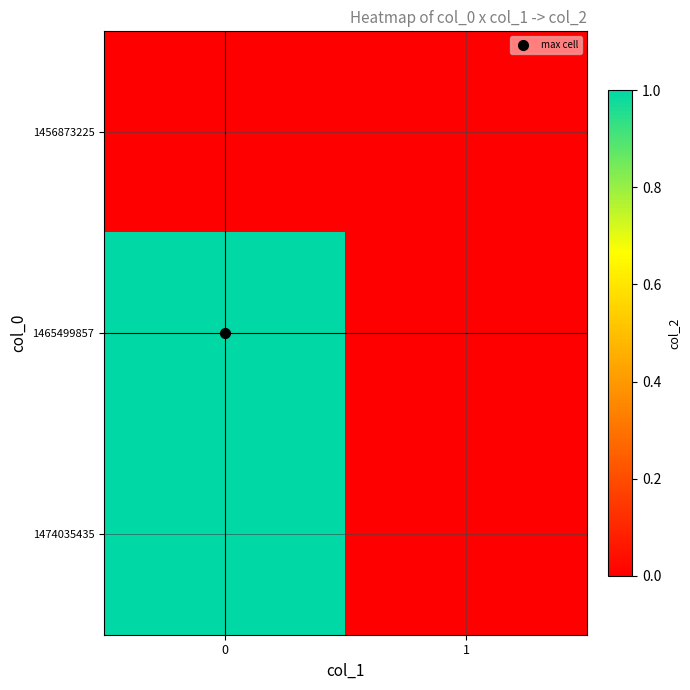

Rank the series at 1 from highest to lowest value.

1456873225, 1465499857, 1474035435